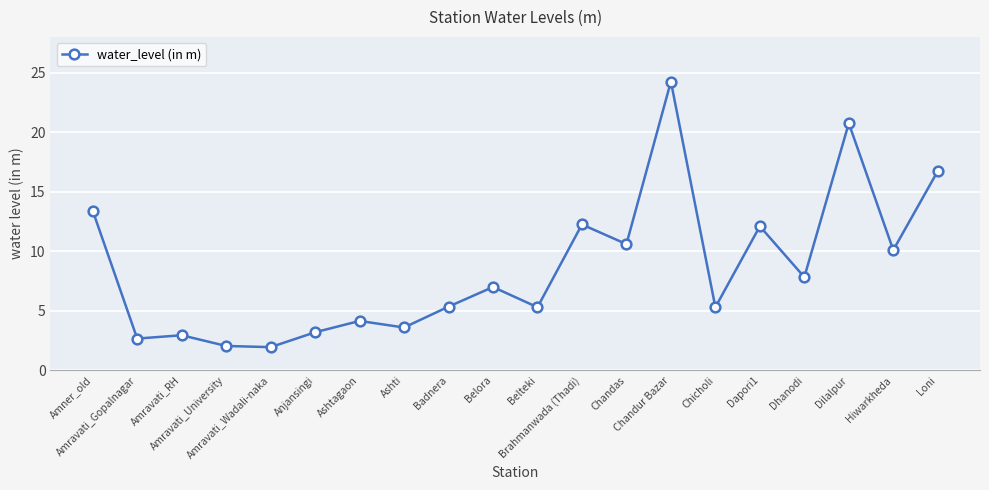

What is the value of the 2nd point from the left?

2.7